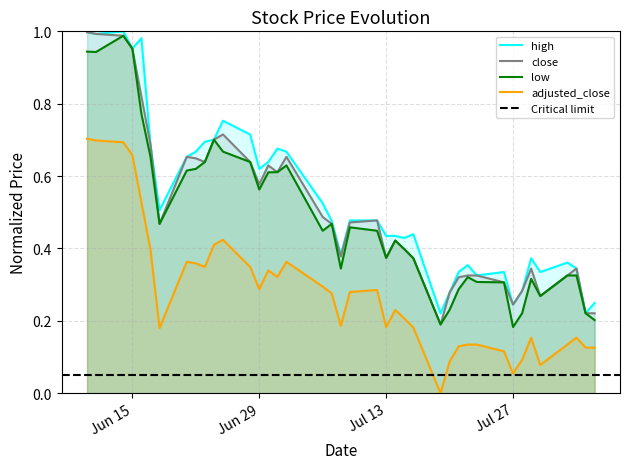

What position from the right is 2021-08-05?

1